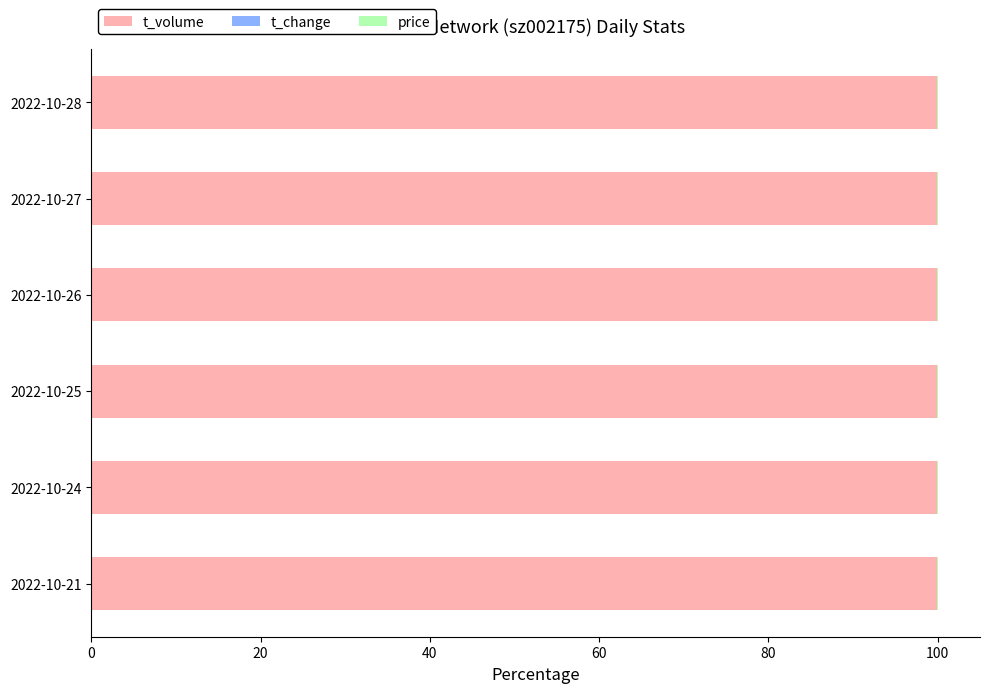

The value of t_volume at 2022-10-21 is 99.9. True or false?

True